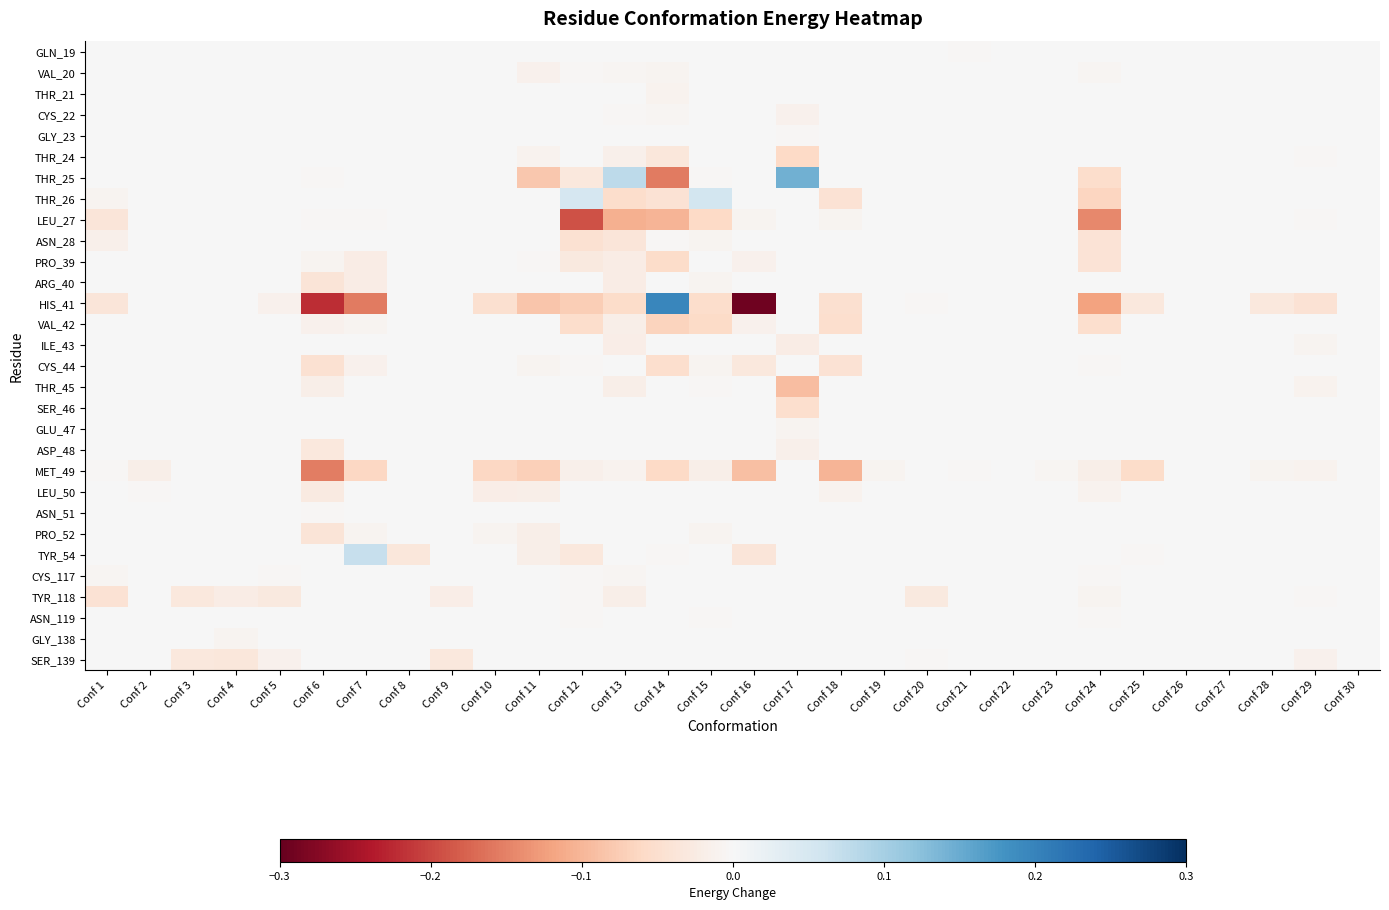

Which series has the widest spread of values?

HIS_41